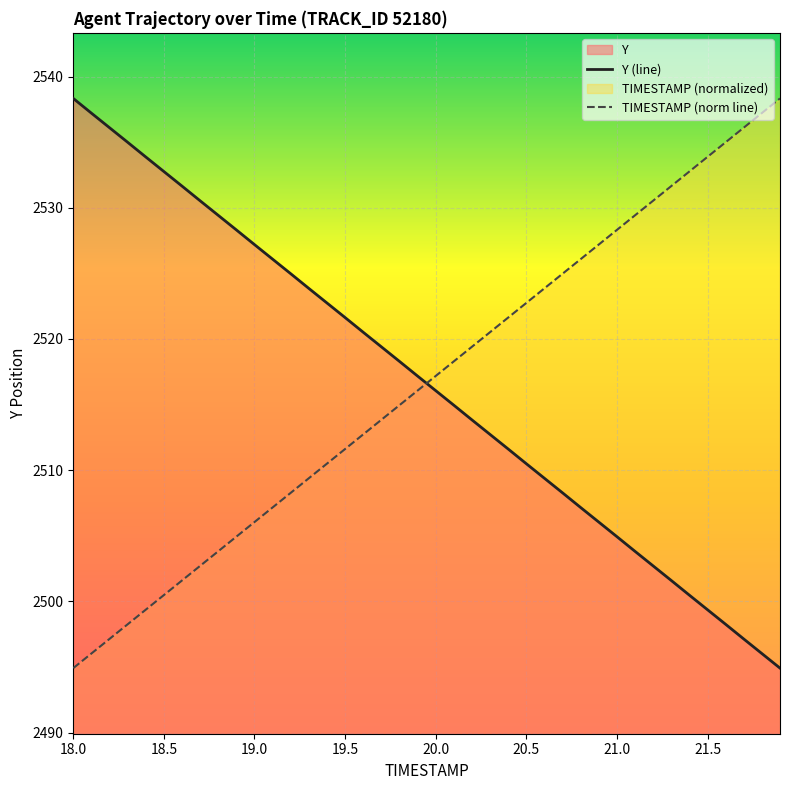

What is the lowest value of the Y (line) series?

2494.9